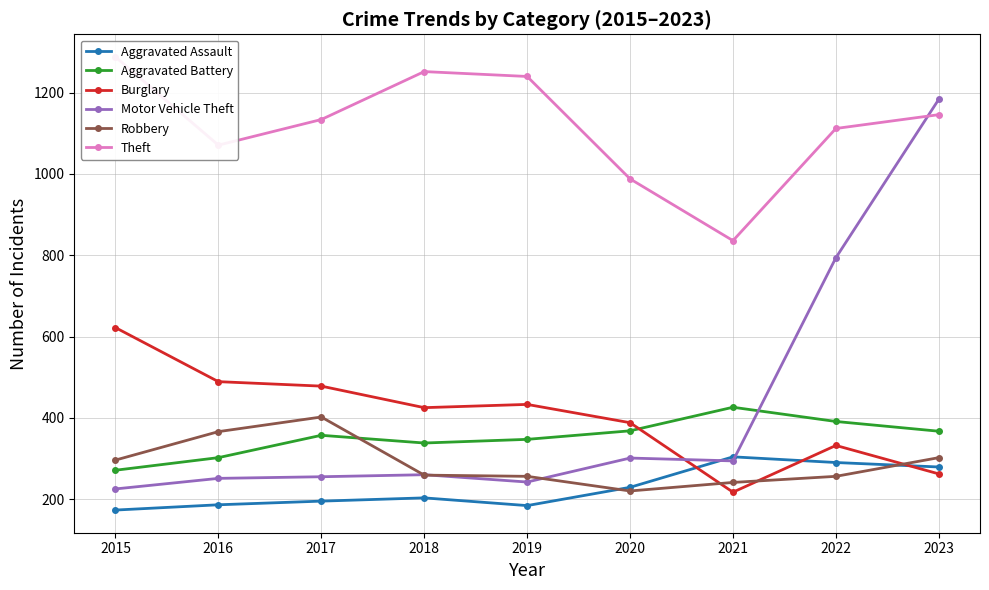

At which category does Aggravated Battery reach its first local peak?

2017